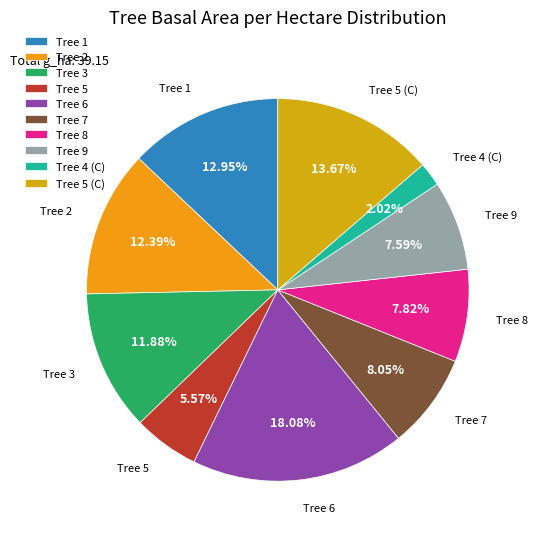

Combined, do Tree 4 (C) and Tree 5 account for over 50%?

No